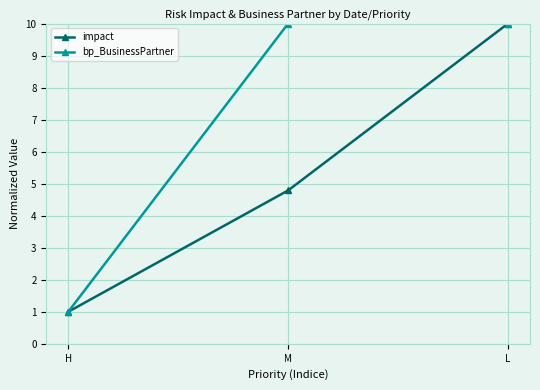

What is the sum of all bp_BusinessPartner values?

21.0